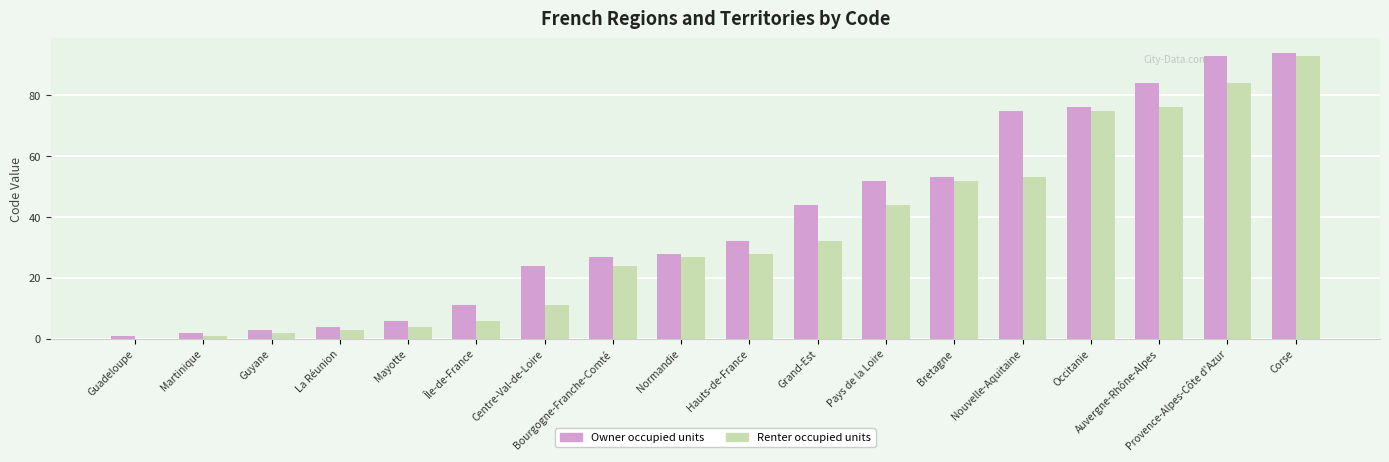

How many groups of bars are there?

18